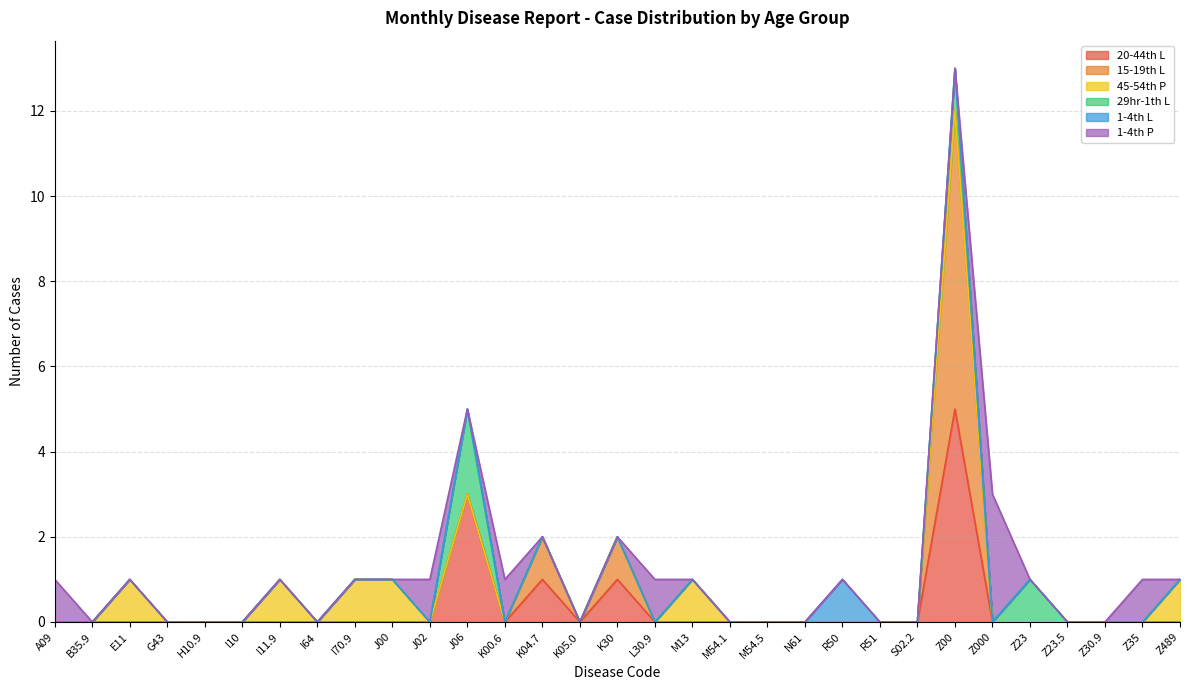

How many data points in 15-19th L are above 0?

3